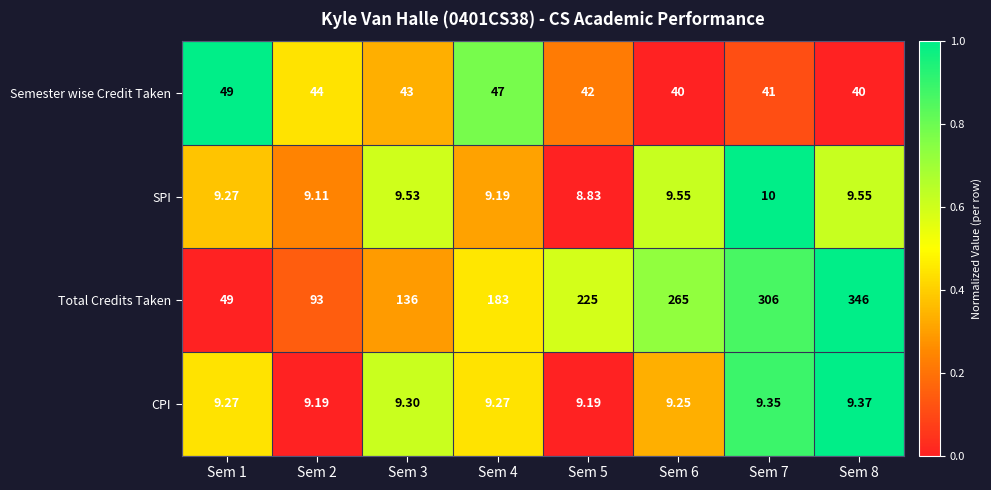

At Sem 8, list the series in order from largest to smallest.

Total Credits Taken, Semester wise Credit Taken, SPI, CPI